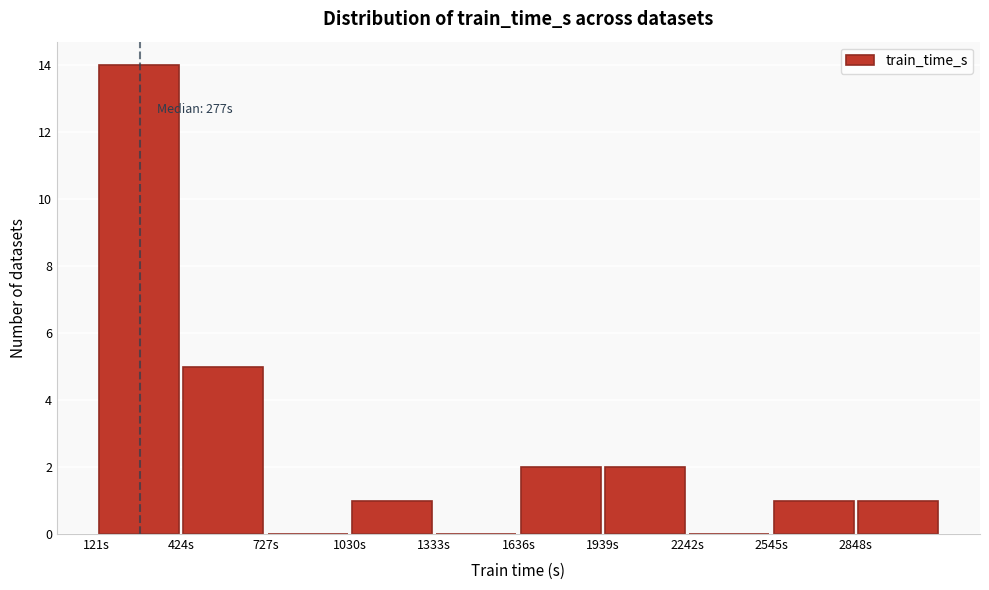

Over which range of the x-axis is the bar tallest?

100 to 400